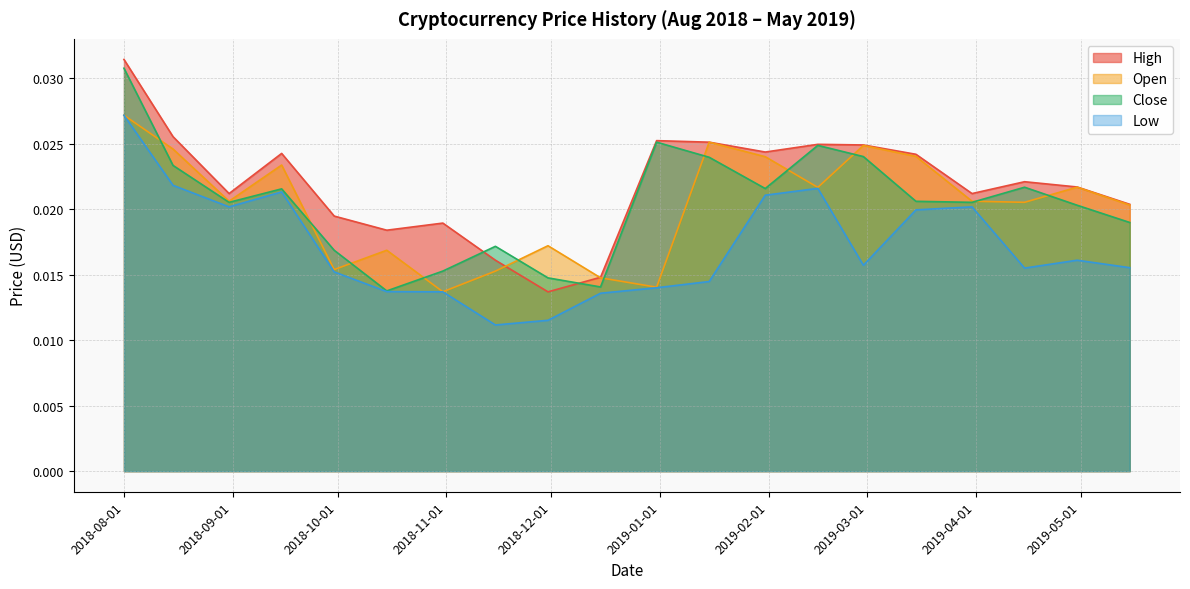

True or false: Open and Low cross at least once.

False